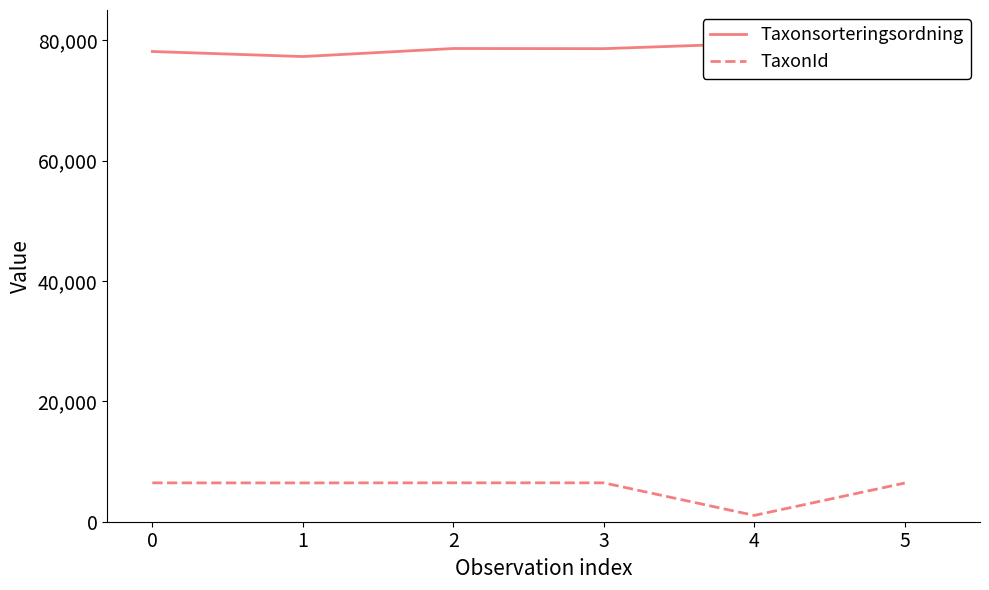

Is it true that Taxonsorteringsordning equals 36905 at 4?

False